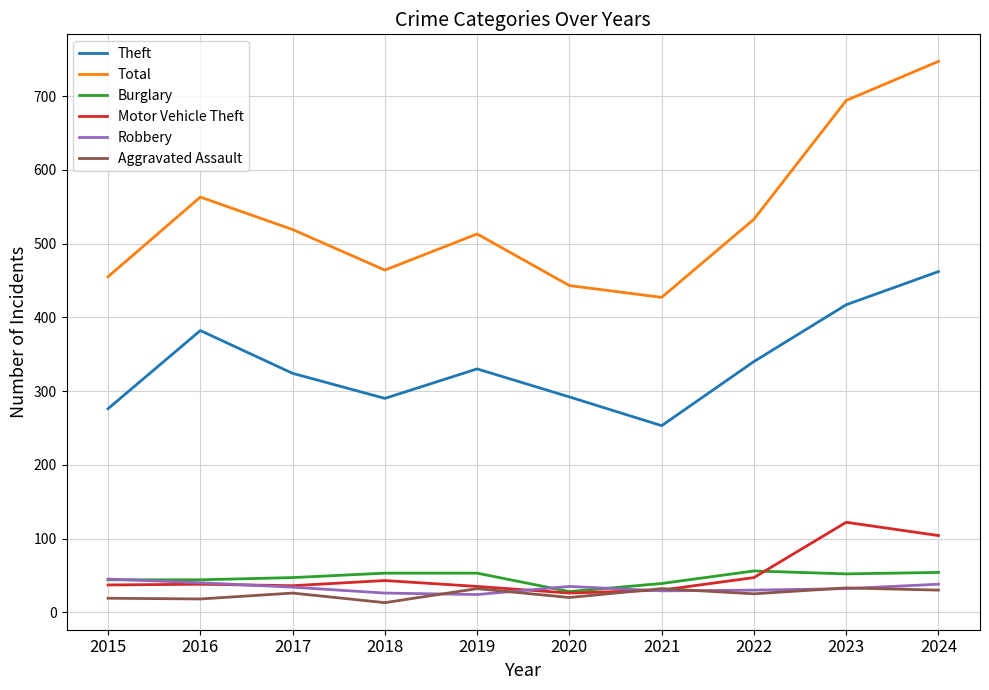

True or false: Total has more than 0 points higher than both neighbors.

True